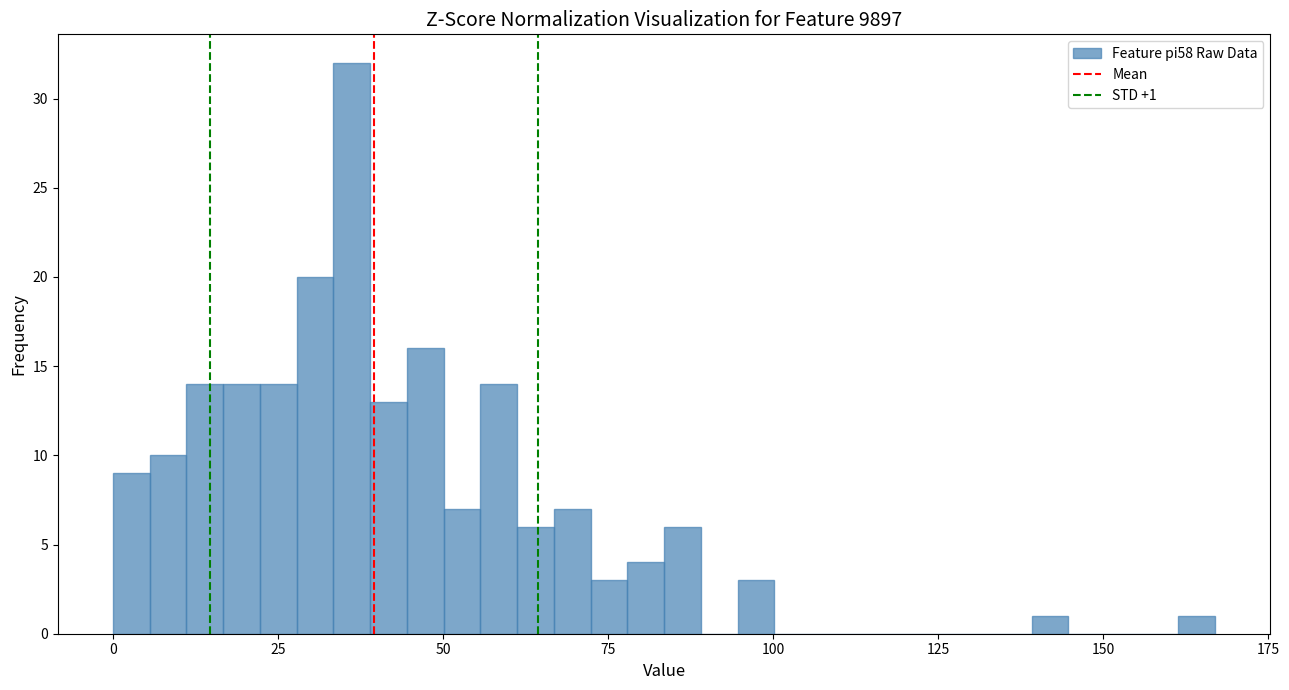

Around what value on the x-axis is the tallest bar? Give the approximate position of its centre, as read against the axis.

35